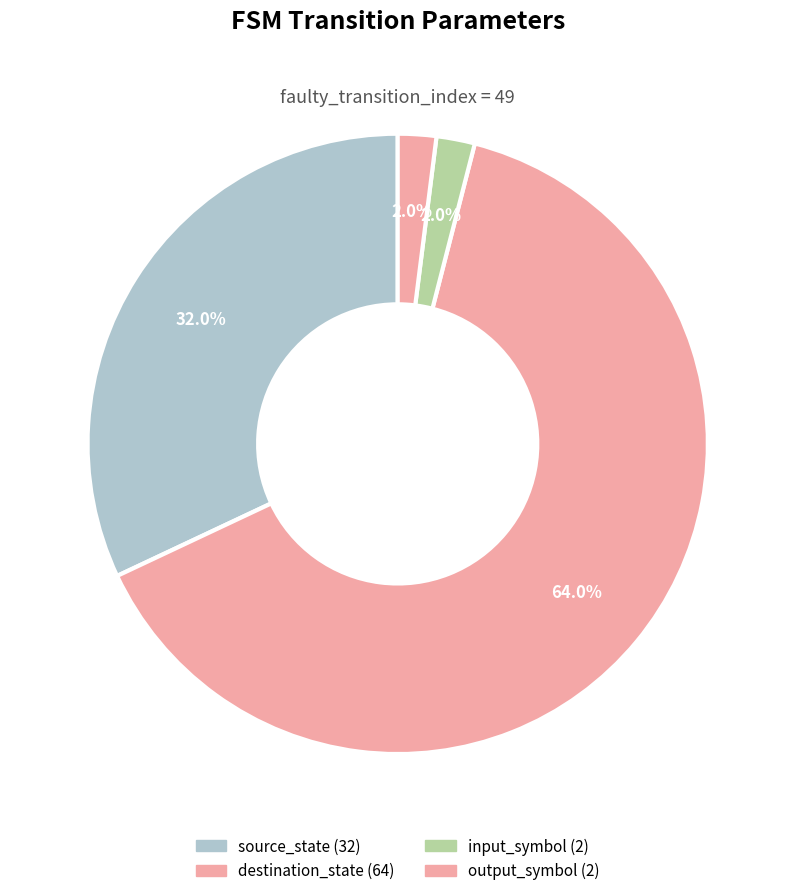

Does source_state represent more than half of the total?

No